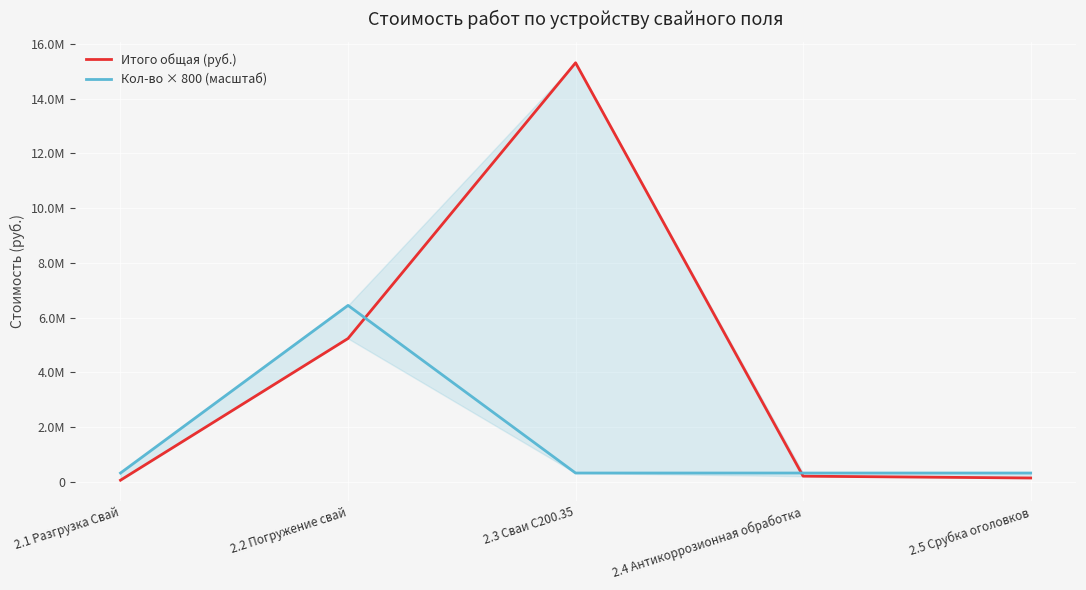

What is the difference between the maximum and second lowest values in the Кол-во × 800 (масштаб) series?

6125600